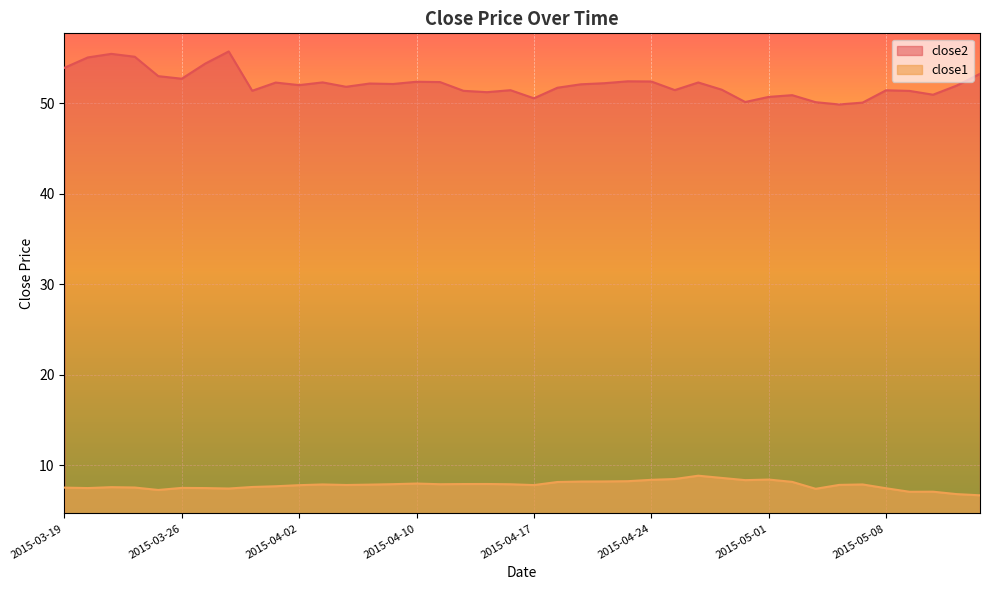

Between 2015-04-23 and 2015-04-01, which is larger?

2015-04-23